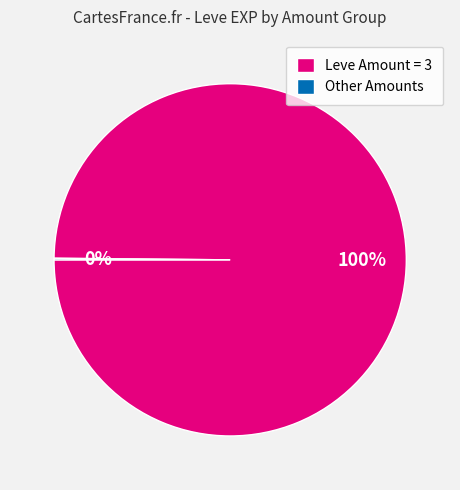

What percentage is the Leve Amount = 3 slice, to the nearest percent?

100%